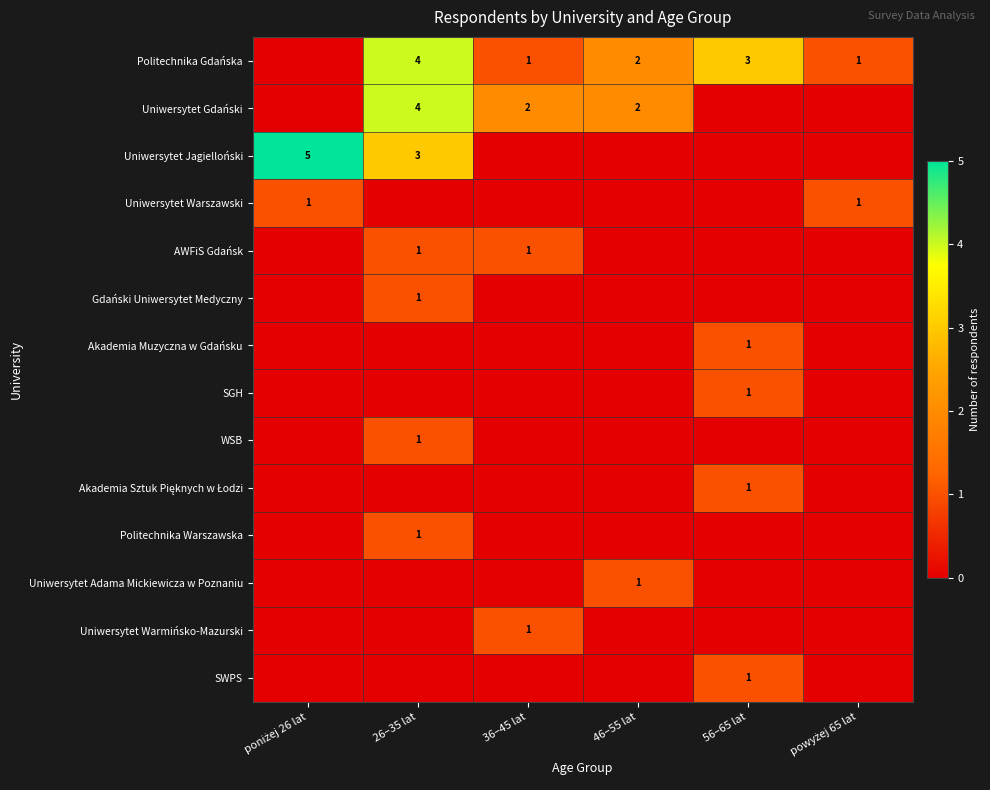

Is it true that Uniwersytet Gdański equals 4 at 26–35 lat?

True